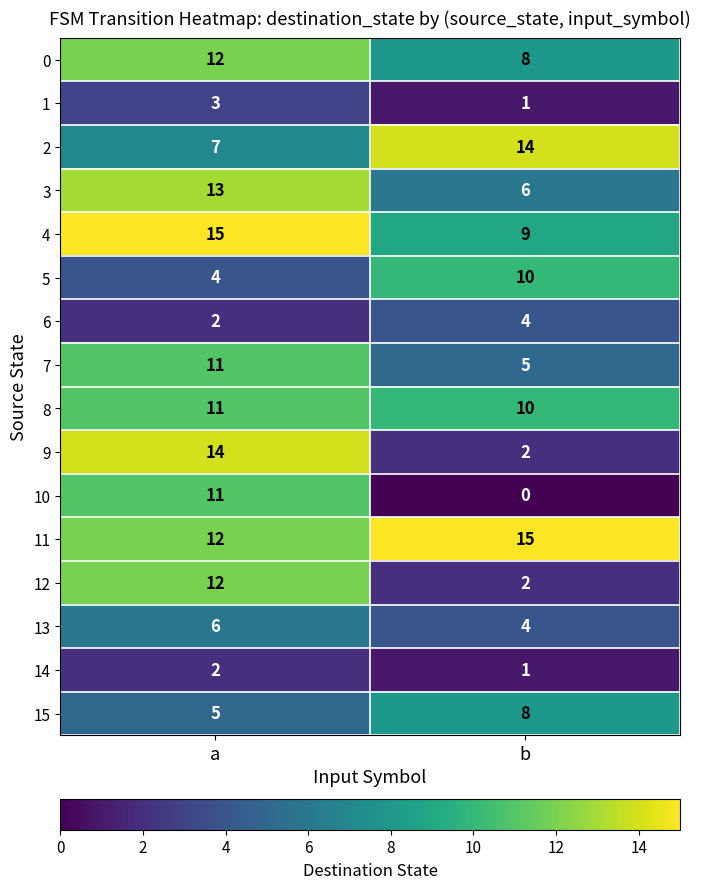

Read the 0 value at a.

12